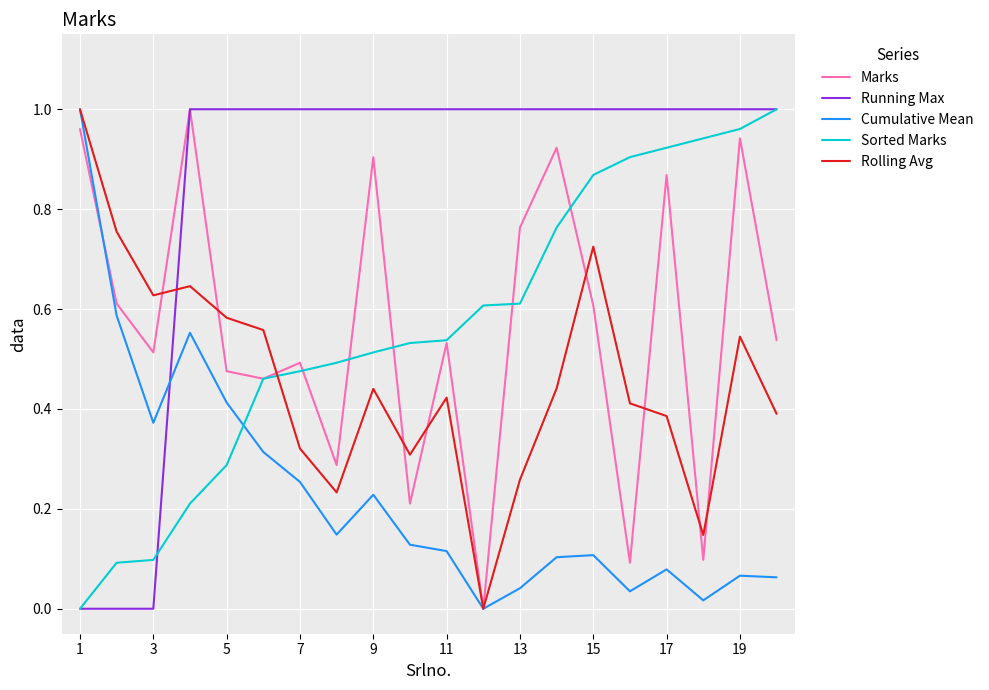

Which series has the largest total across all categories?

Running Max